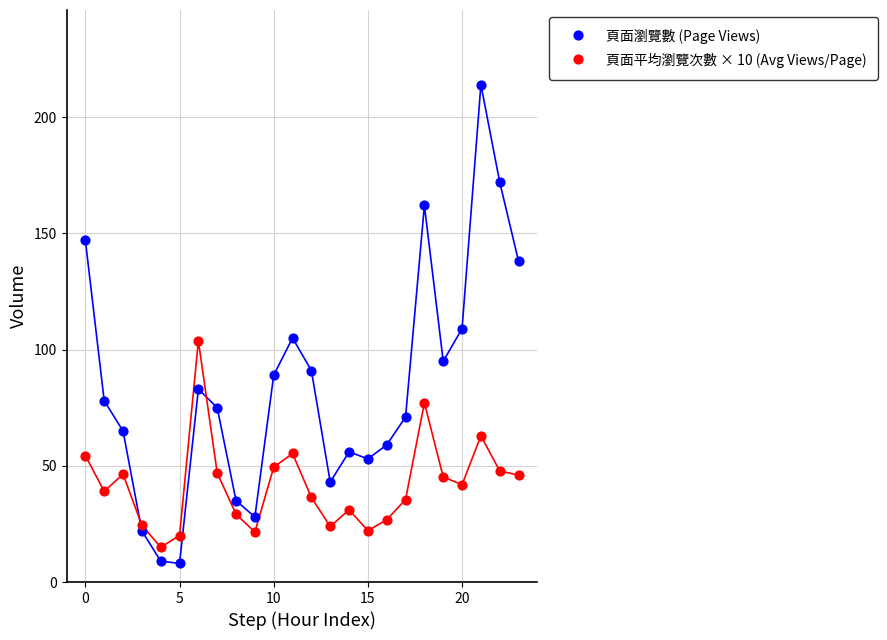

Which series reaches the maximum Y coordinate?

頁面瀏覽數 (Page Views)